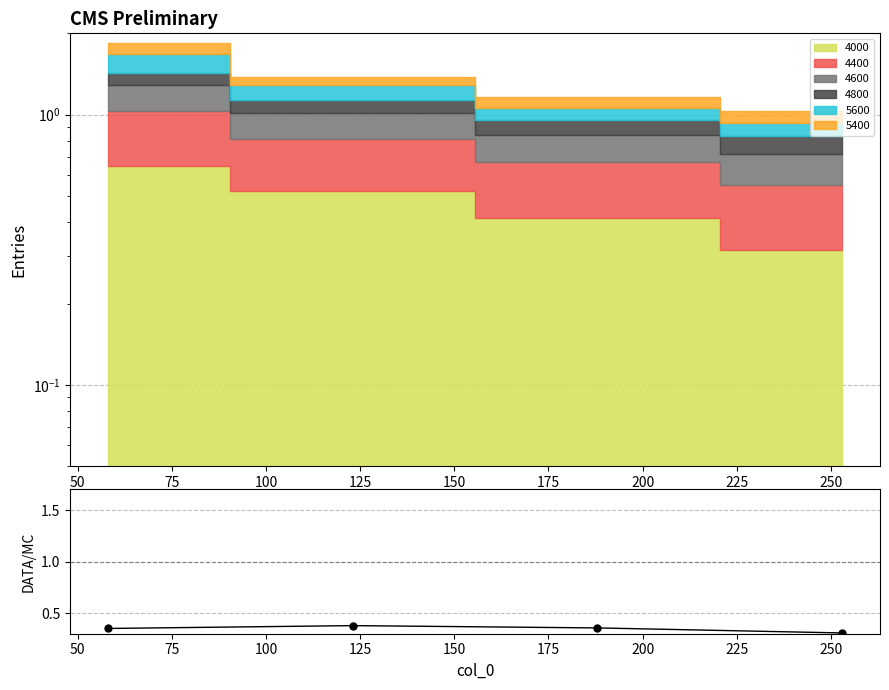

True or false: the data has more than 1 interior local peaks.

False